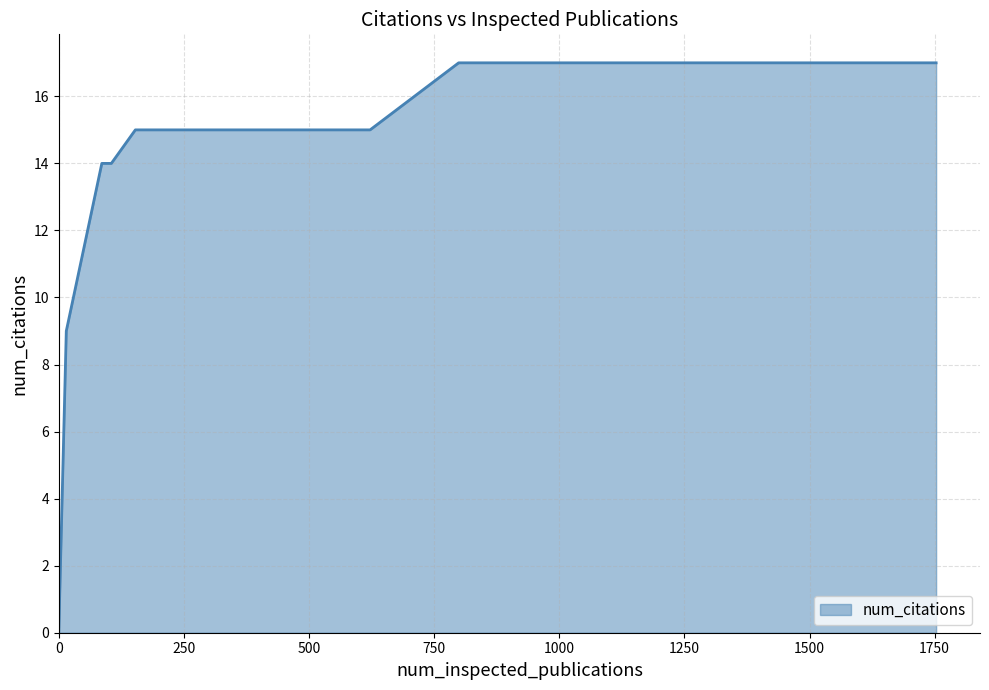

What is the maximum value shown in the chart?

17